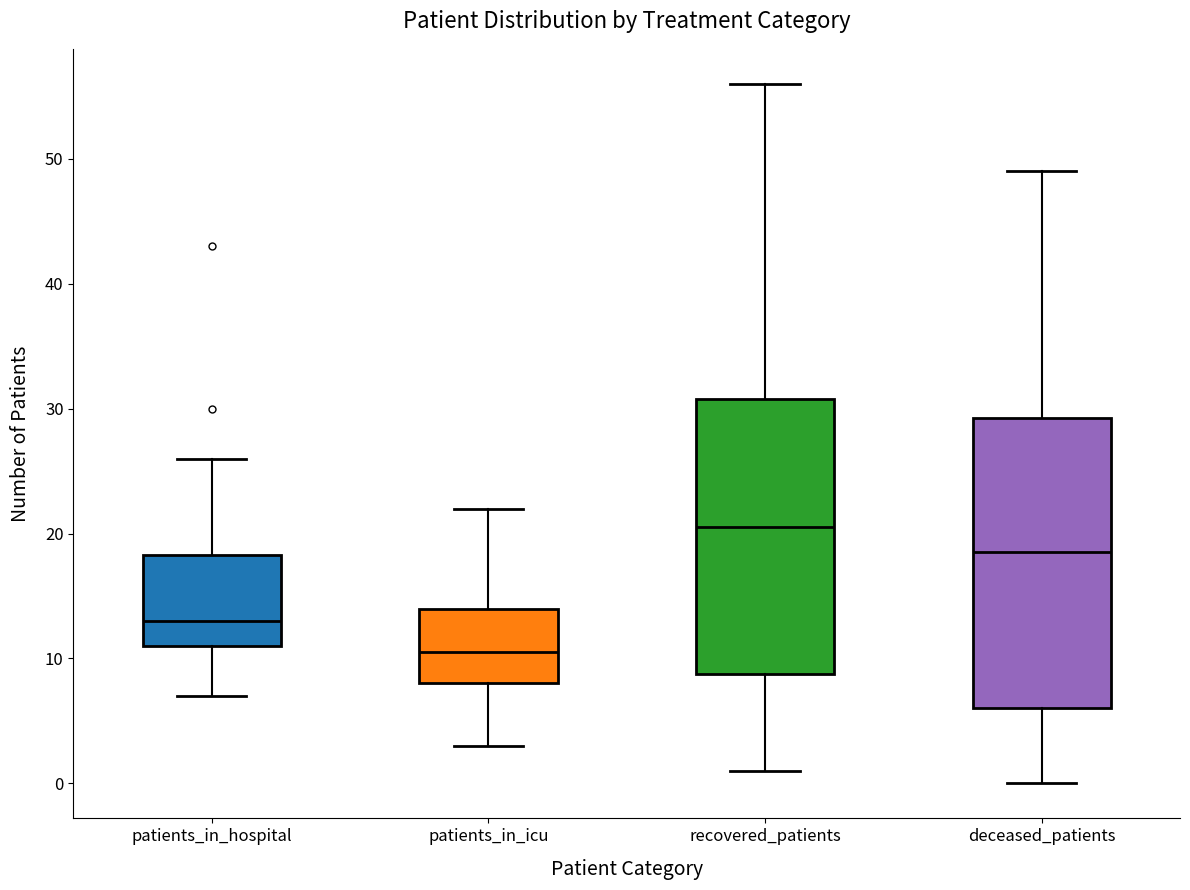

Reading left to right, transcribe this box plot: for each box, give where its median line is, the range the box spans, and where its two whiskers end, as read against the y-axis. The values are not printed on the chart, so give them approximately, as read against the axis.

patients_in_hospital: median 13, box 11 to 18, whiskers 7 to 26
patients_in_icu: median 11, box 8 to 14, whiskers 3 to 22
recovered_patients: median 21, box 9 to 31, whiskers 1 to 56
deceased_patients: median 19, box 6 to 29, whiskers 0 to 49